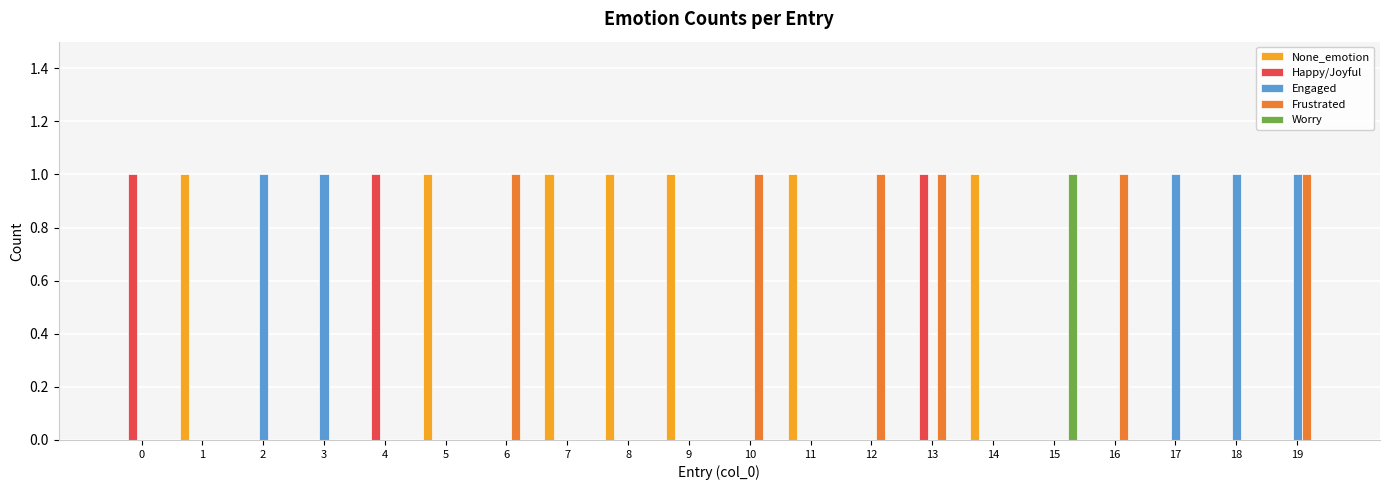

The Worry series shows 1 at 16. True or false?

False